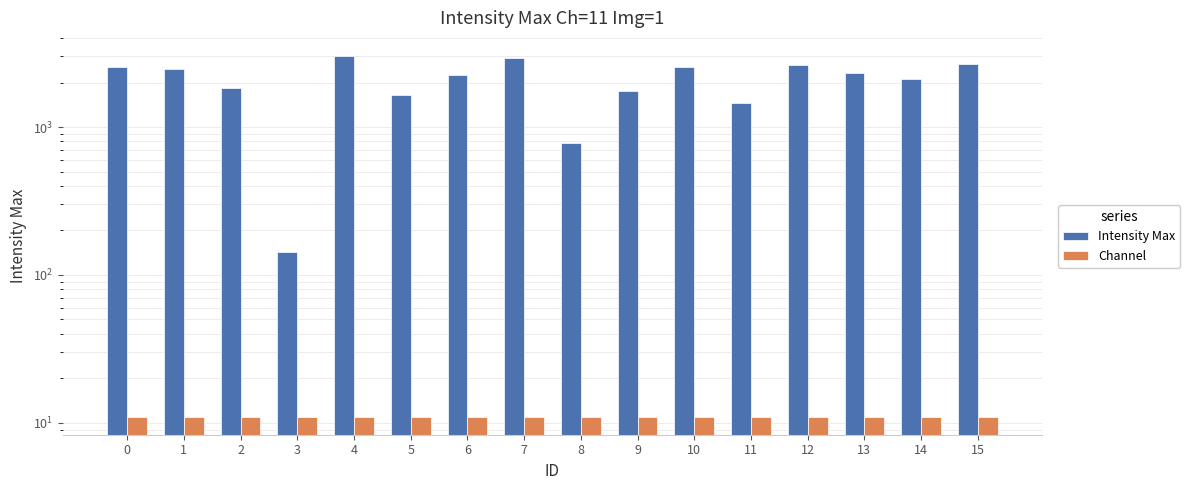

Is the value of Channel at 8 greater than the value of Intensity Max at 13?

No